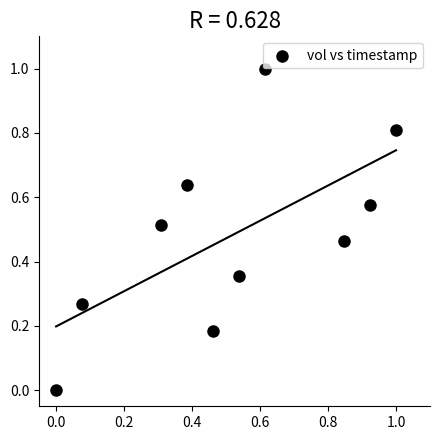

What is the range of X values (max minus min)?

1.0